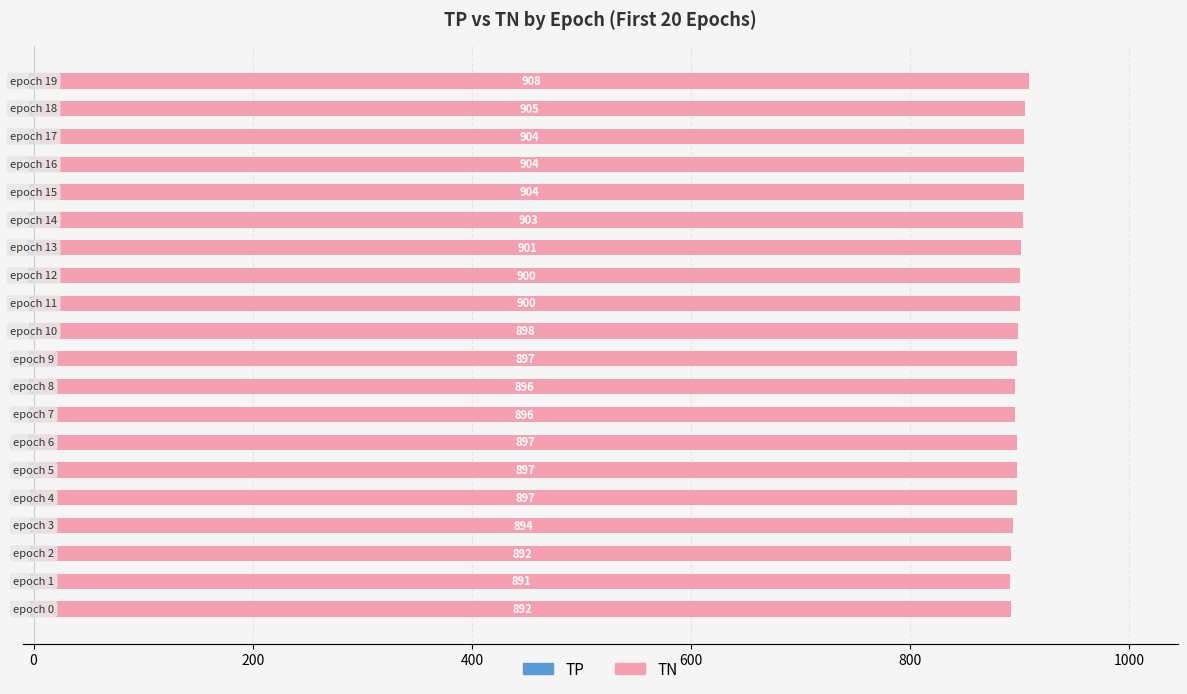

At which label does TN reach its peak?

19